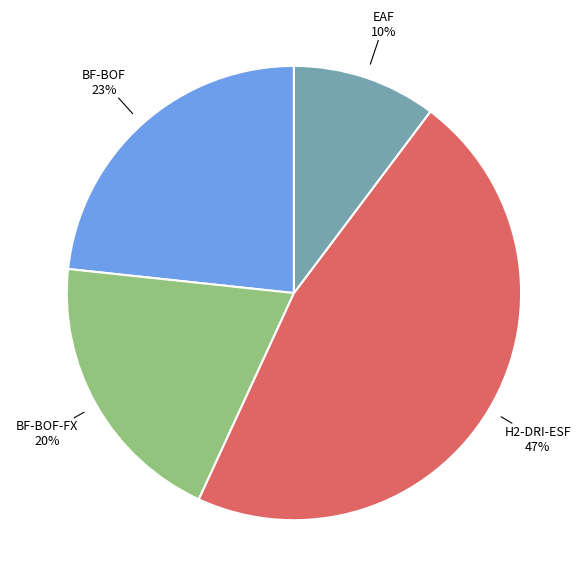

Count the number of slices in the pie.

4